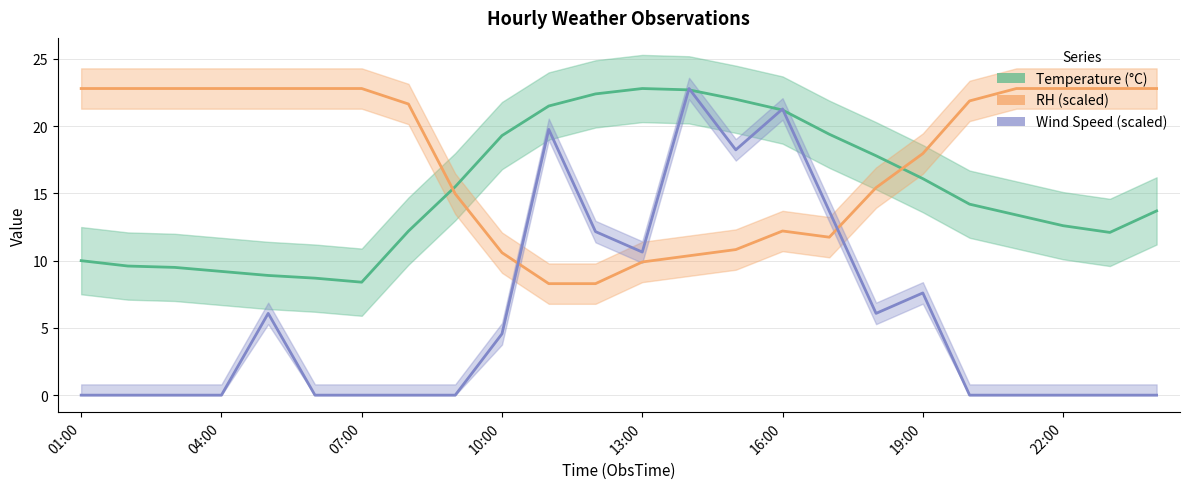

Which series has the largest total across all categories?

RH (scaled)